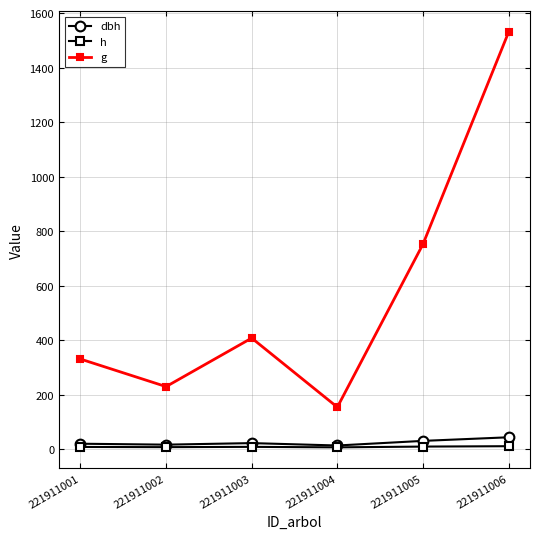

Which series has the largest total across all categories?

g